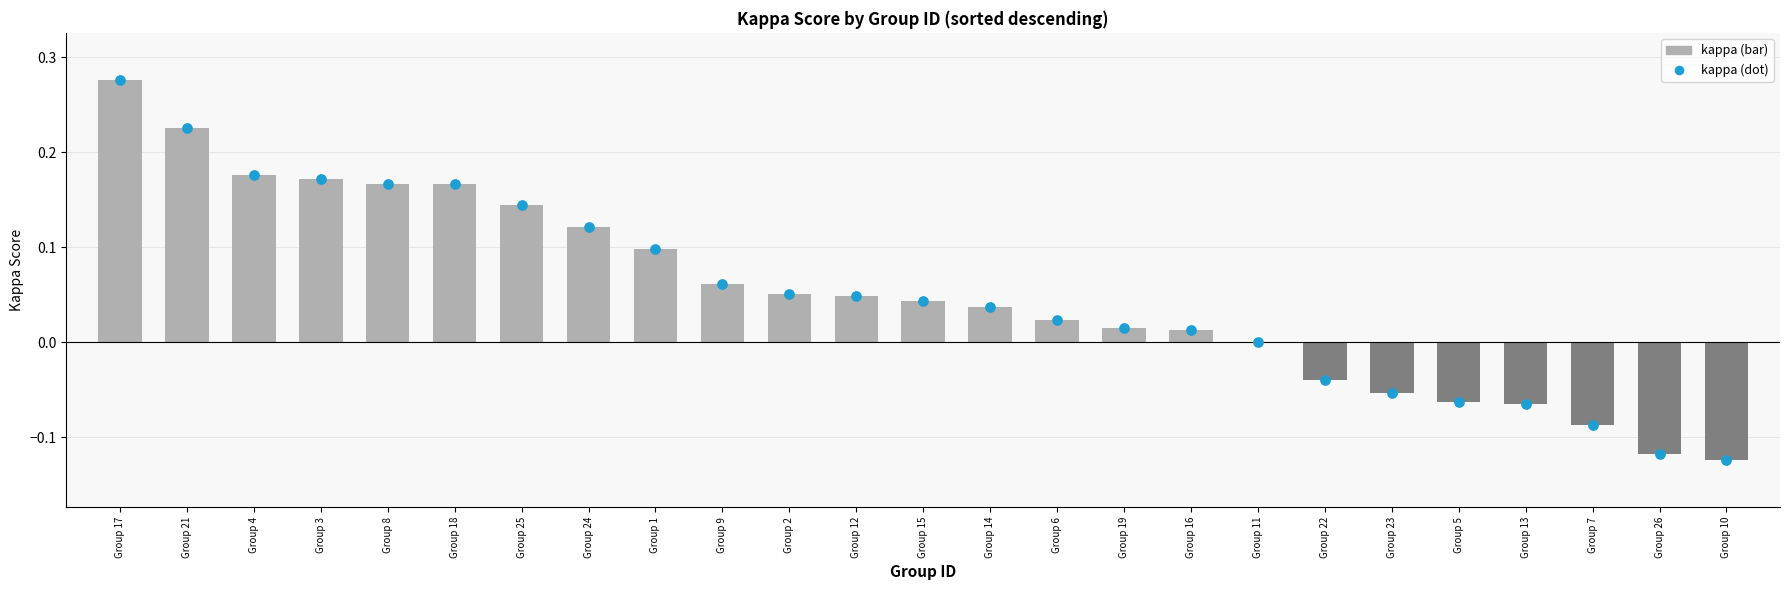

Which has a higher value, Group 24 or Group 11?

Group 24